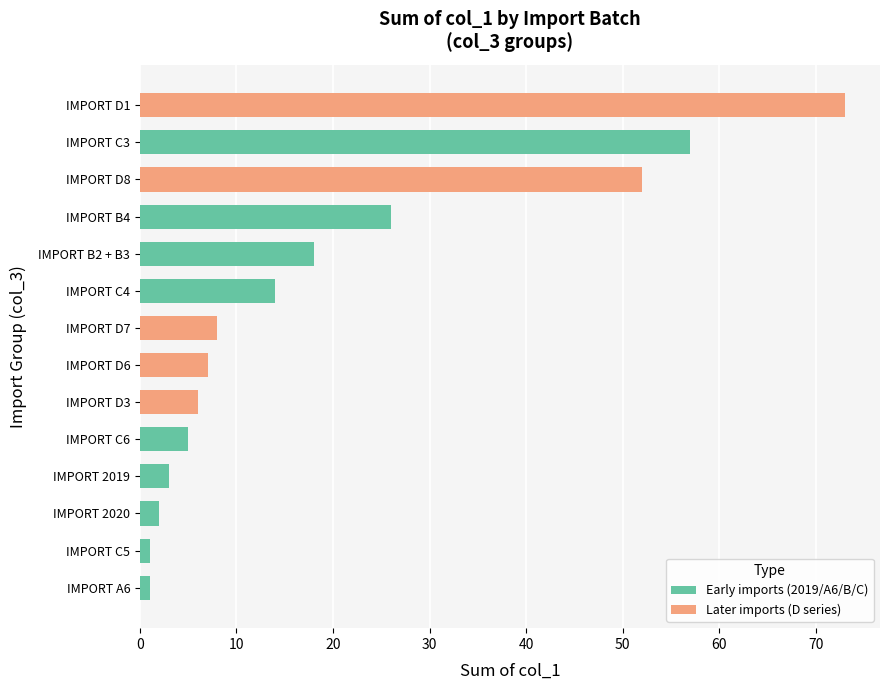

What is the difference between the values at IMPORT C5 and IMPORT D3?

5